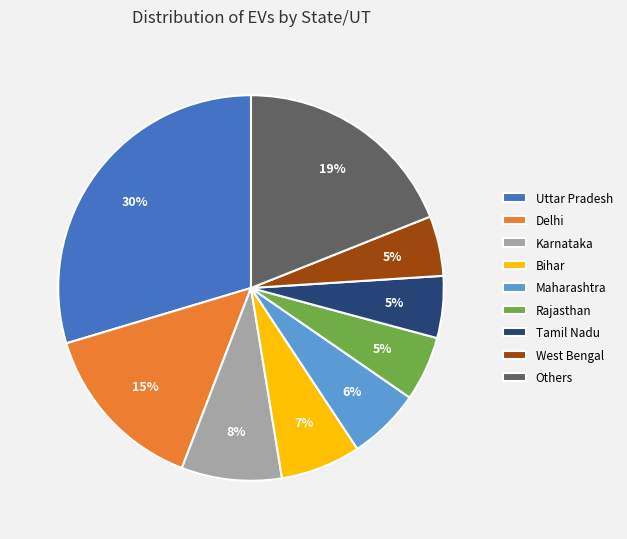

To the nearest percent, what is the average slice percentage?

11%